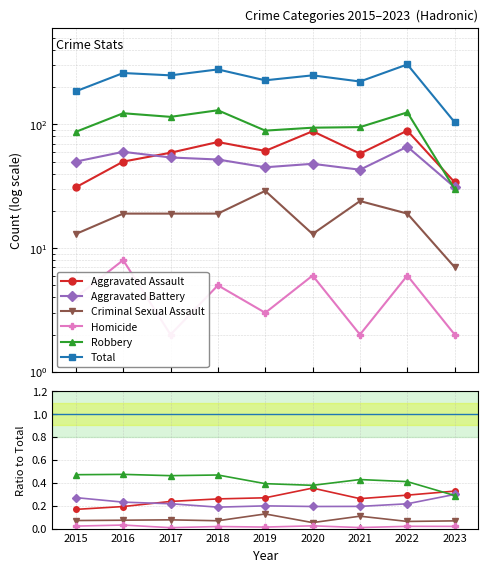

What is the value of the Criminal Sexual Assault point at the 4th from the left?

0.1